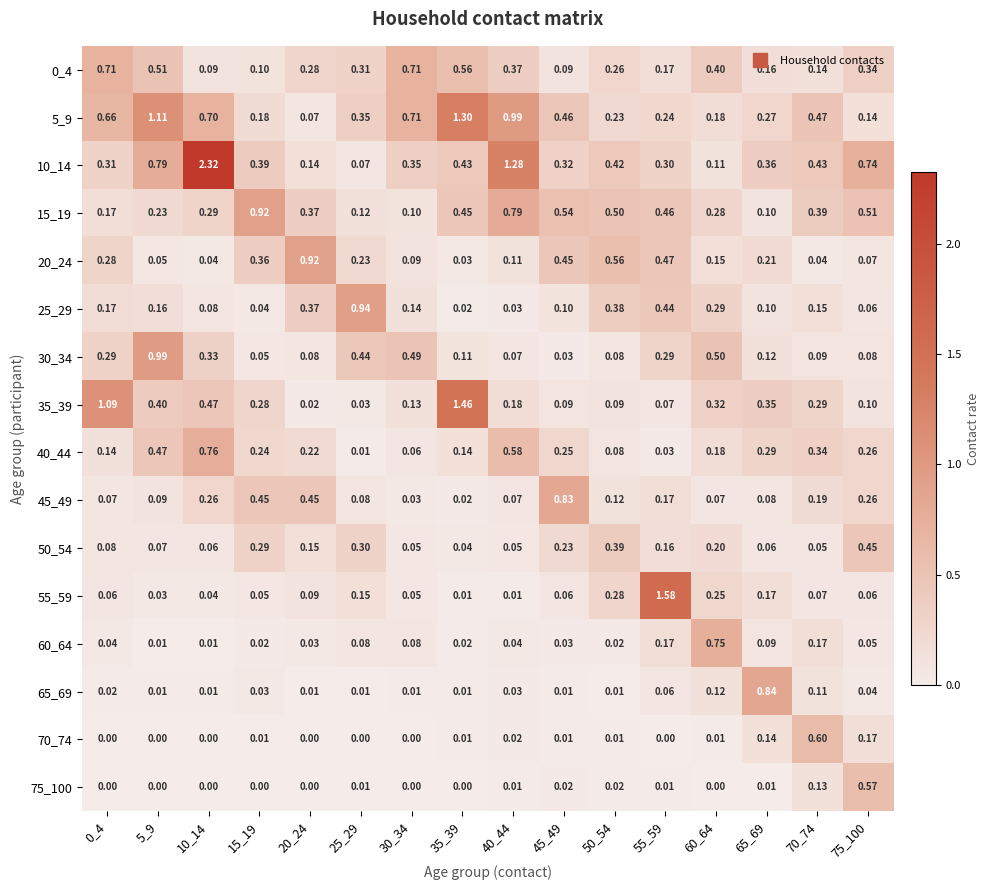

Is the value of 10_14 at 5_9 greater than the value of 40_44 at 50_54?

Yes